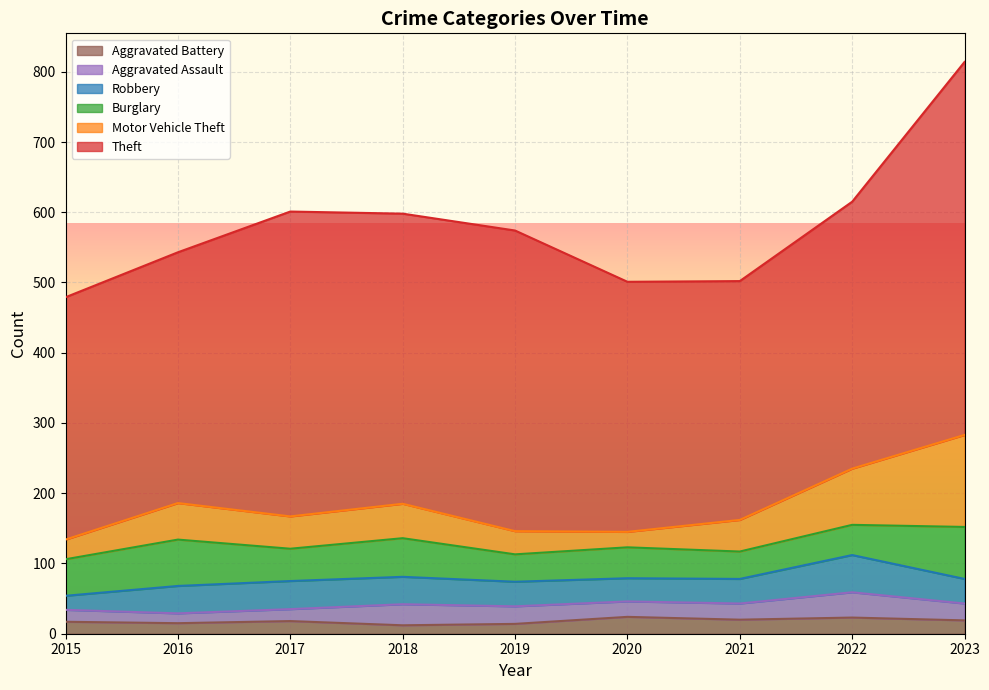

What is the difference between the highest and lowest values at 2015?

328